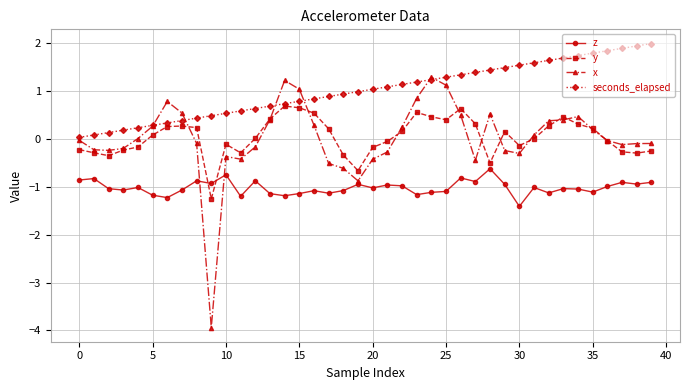

True or false: z and y cross at least once.

True